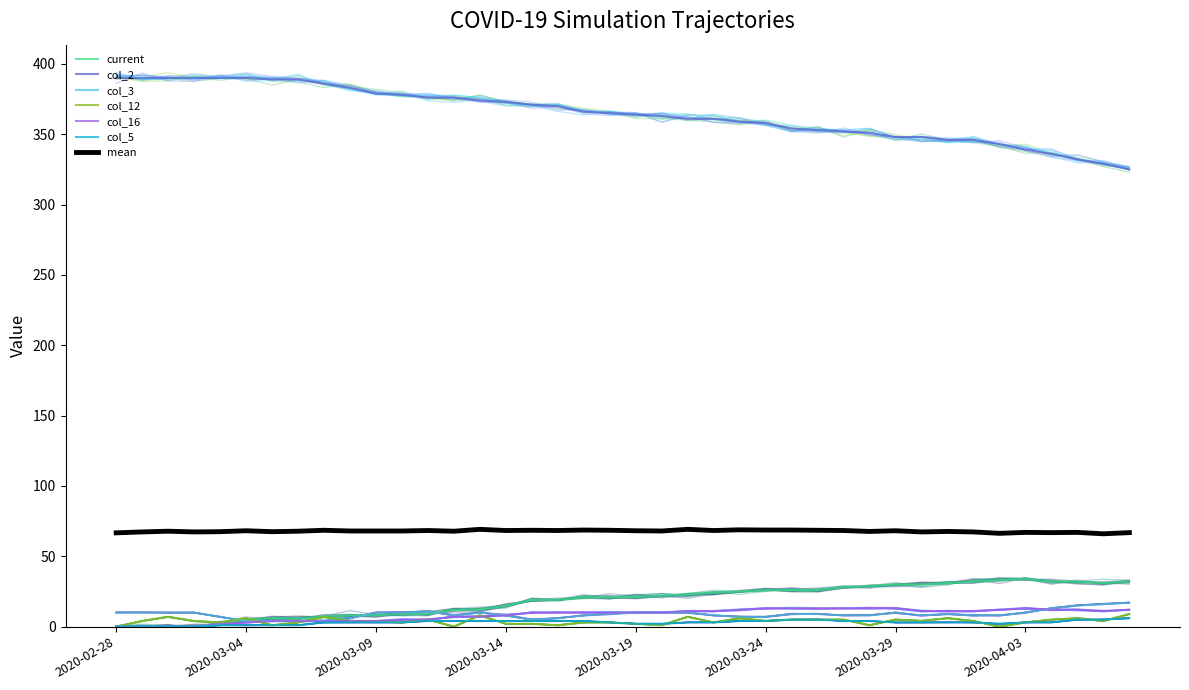

Is this an area chart (filled region under the line)?

No